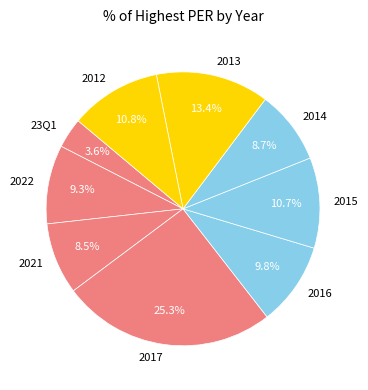

Does any single category account for the majority?

No